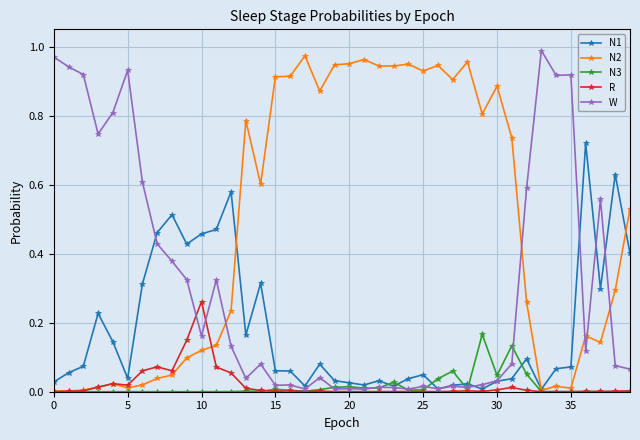

Which series has the largest total across all categories?

N2